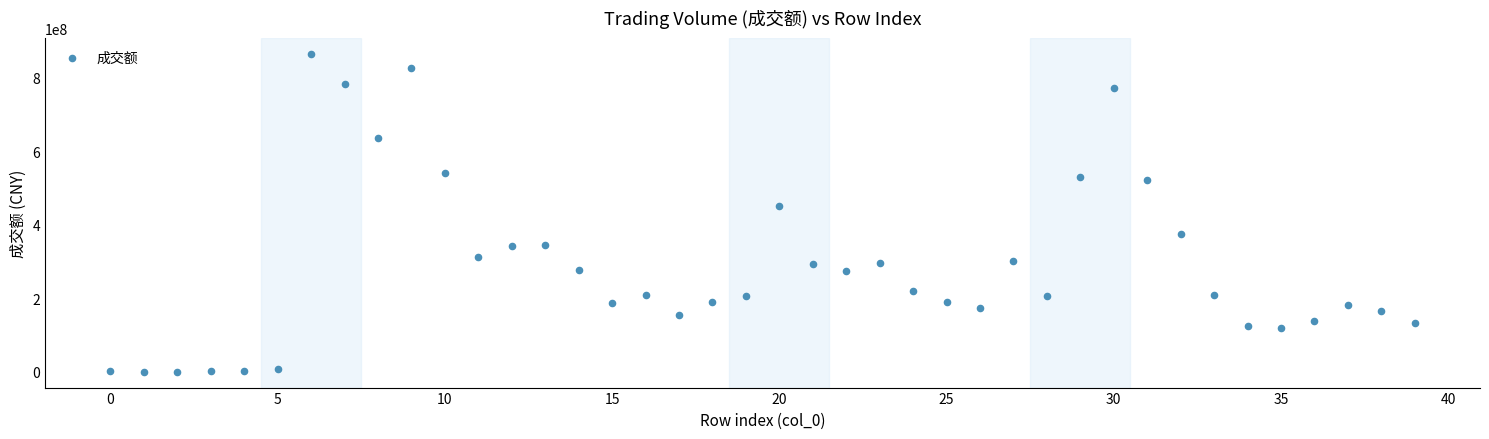

What Y value in the scatter plot is closest to 432355610?

449693184